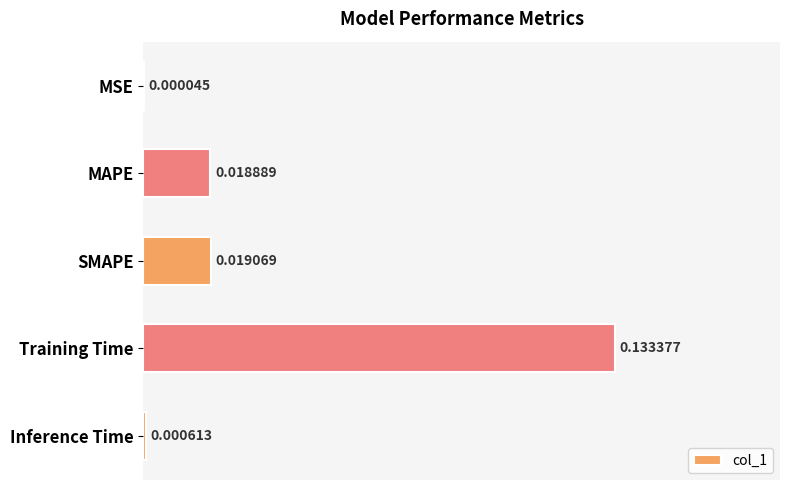

At which label is the value closest to 0?

MSE